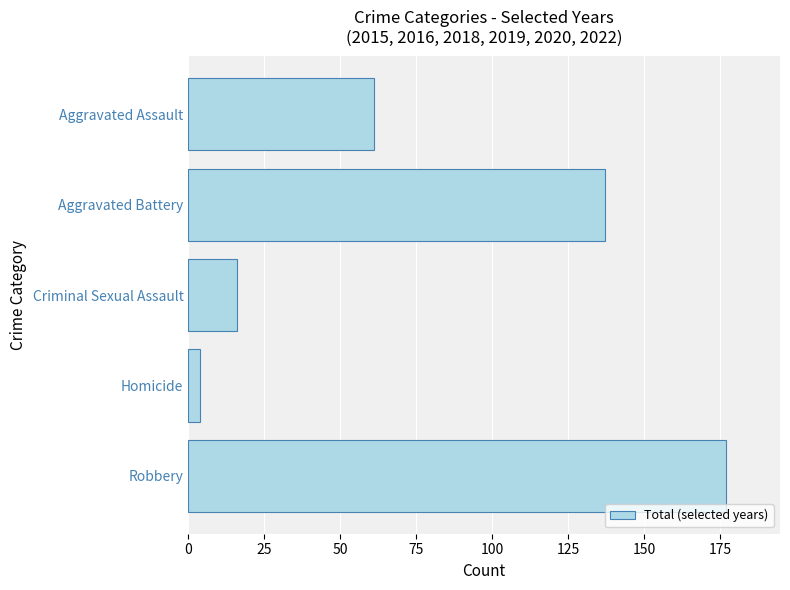

What is the change in value from Criminal Sexual Assault to Robbery?

+161